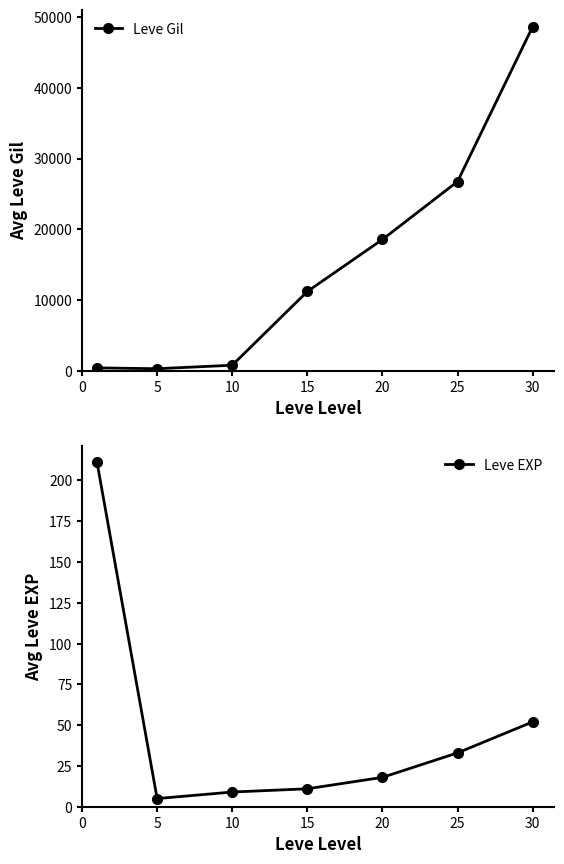

What is the sum of the Leve Gil values at 15 and 25?

37946